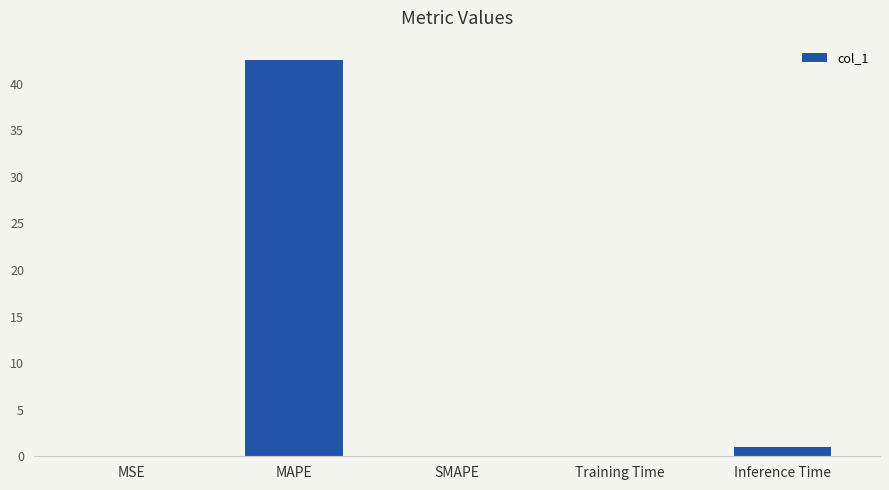

At which category does the chart reach its peak across all series?

MAPE